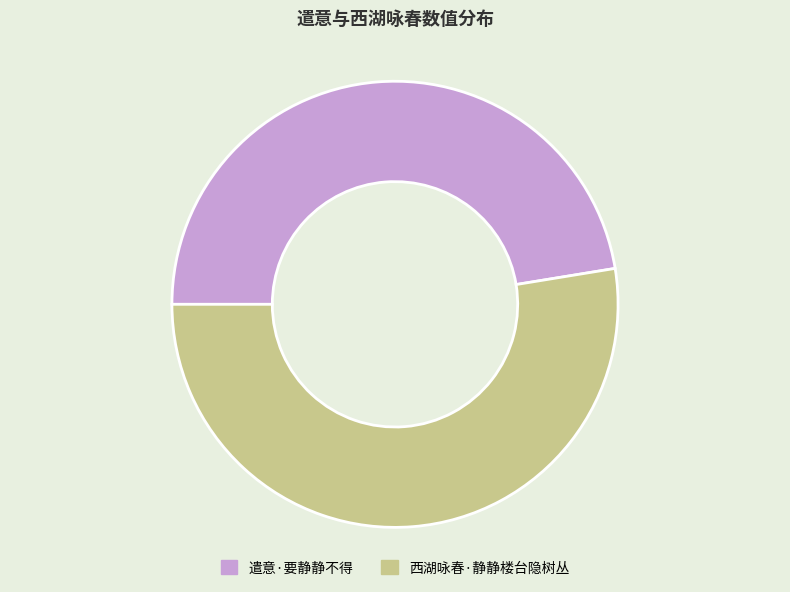

Count the number of slices in the pie.

2